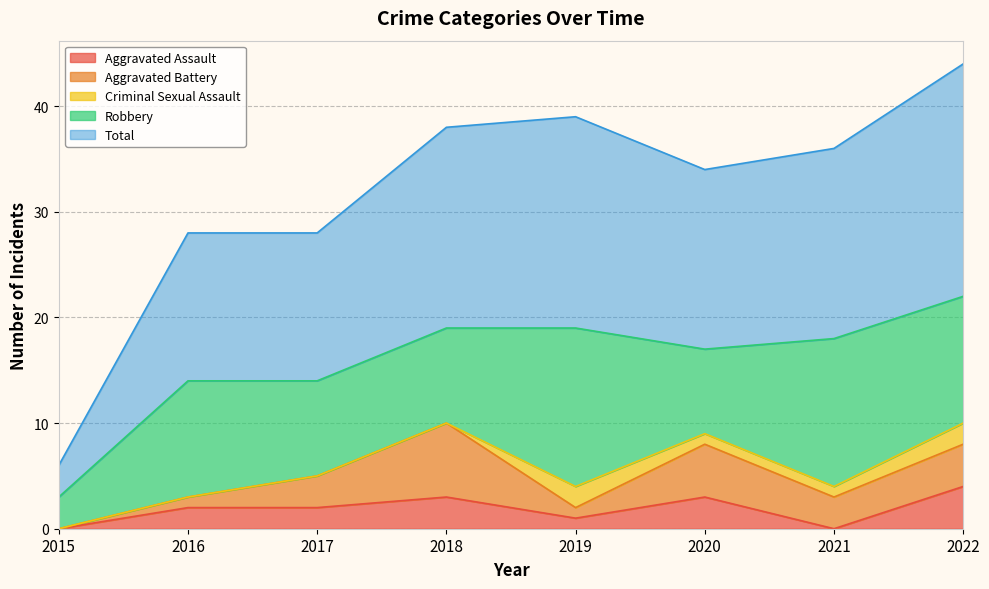

True or false: Criminal Sexual Assault and Total cross at least once.

False